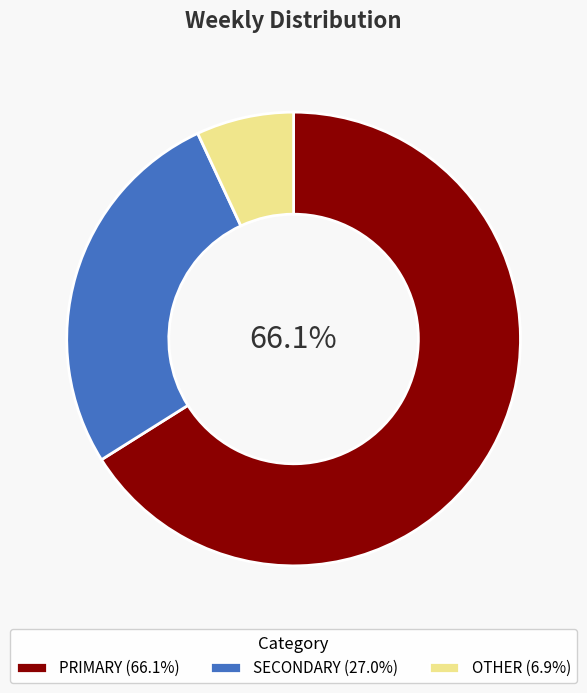

What percentage is NOT represented by PRIMARY (66.1%)?

33.9%